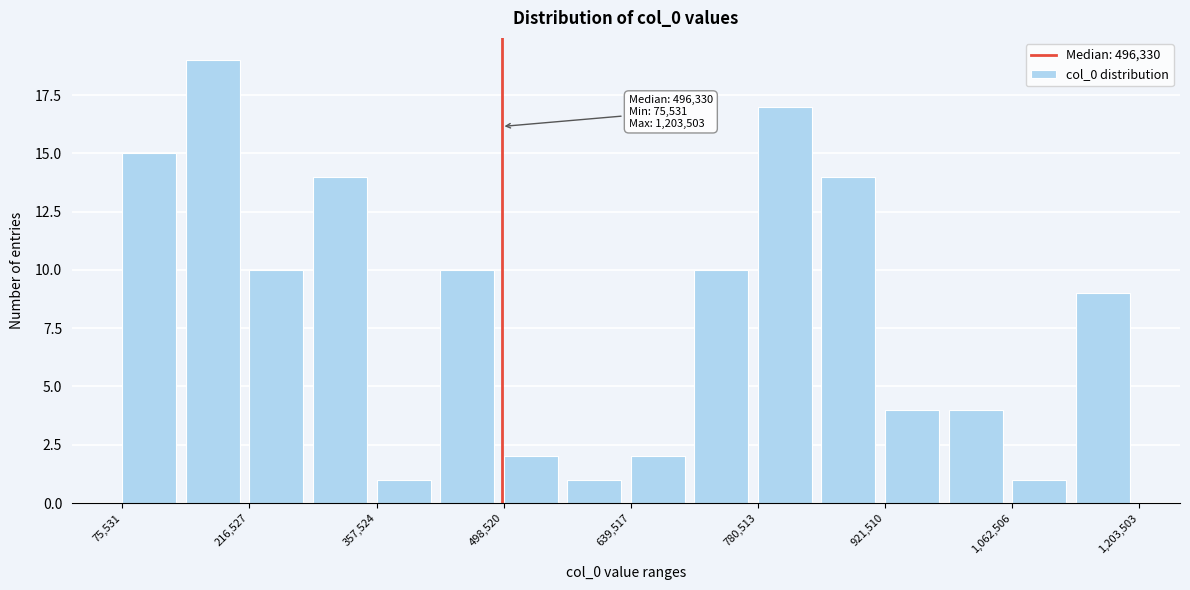

Around what value on the x-axis is the tallest bar? Give the approximate position of its centre, as read against the axis.

180000